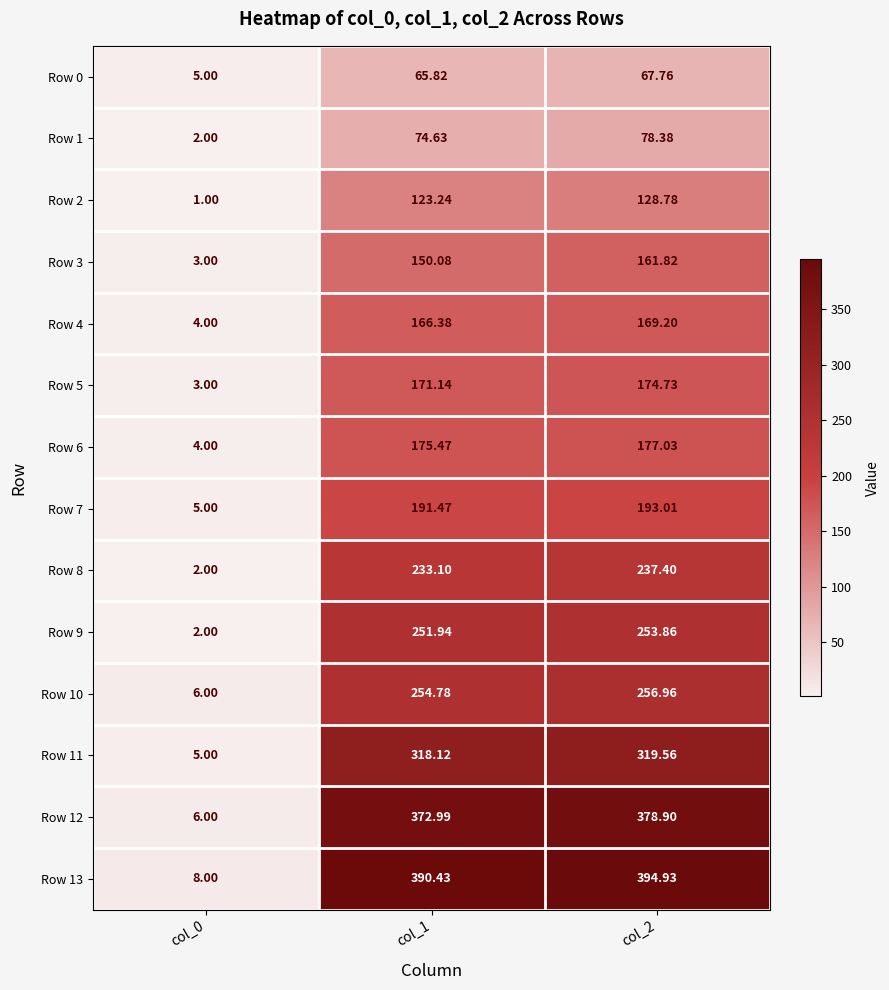

List the series in order of their peak value, lowest first.

Row 0, Row 1, Row 2, Row 3, Row 4, Row 5, Row 6, Row 7, Row 8, Row 9, Row 10, Row 11, Row 12, Row 13